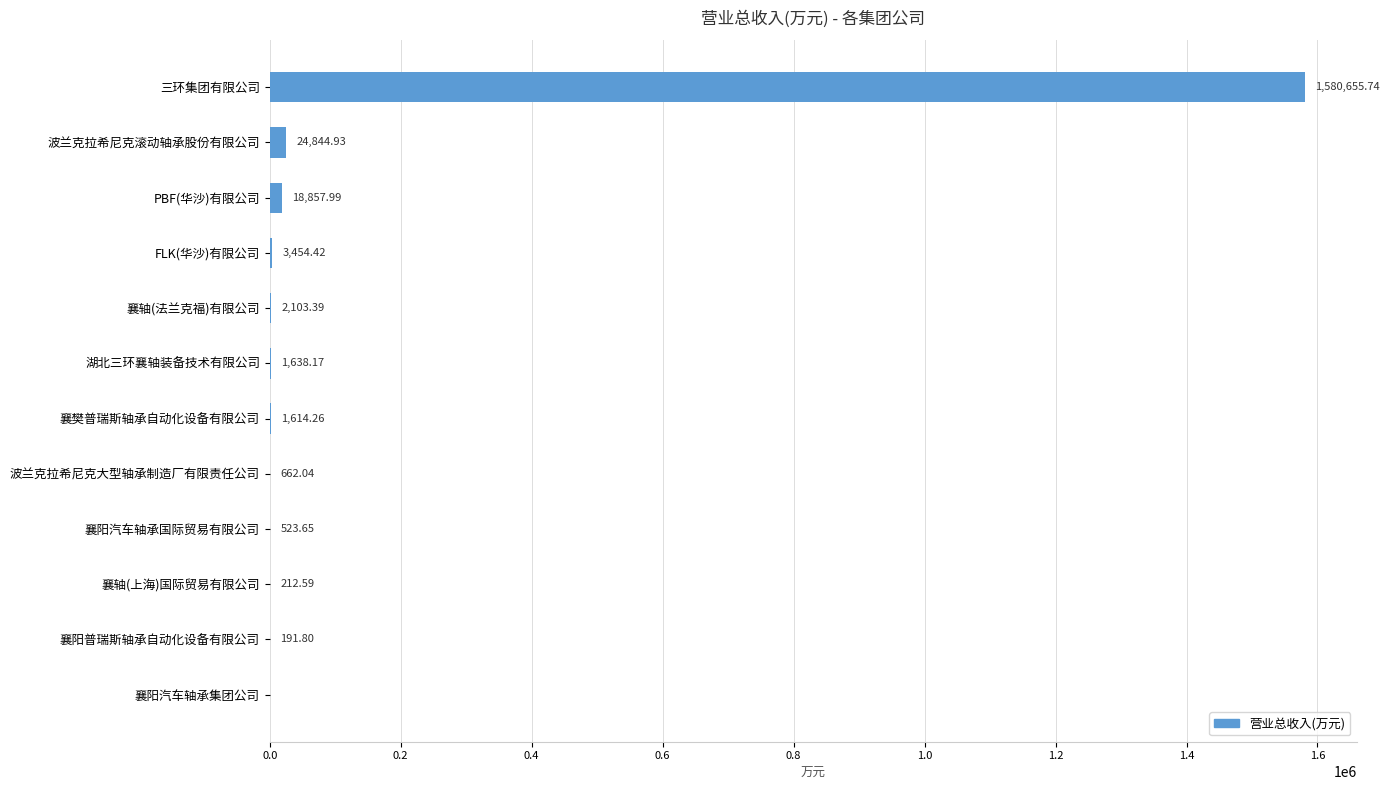

Which category has the highest value across all series?

三环集团有限公司